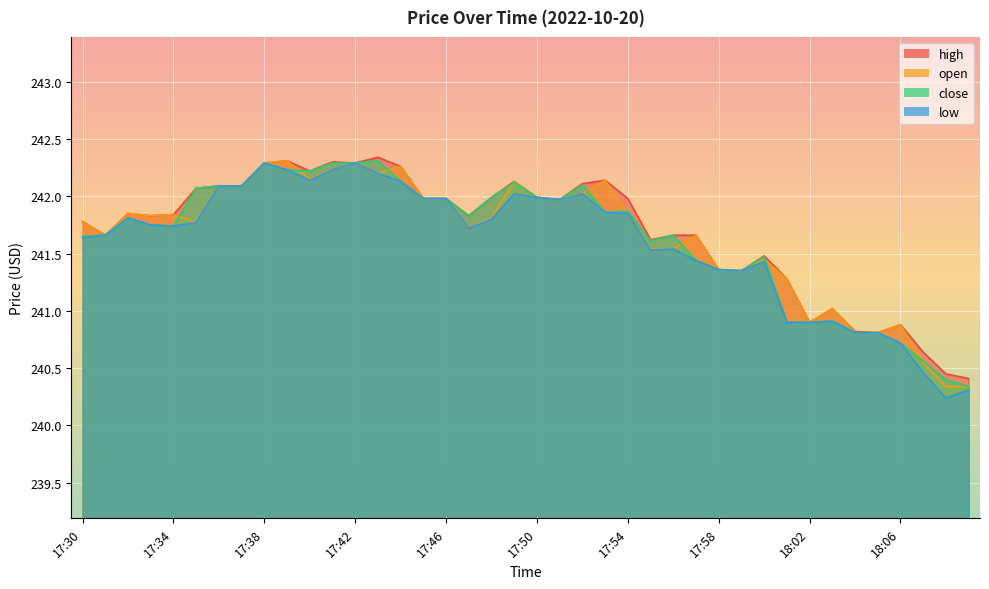

What is the maximum value shown in the chart?

242.3